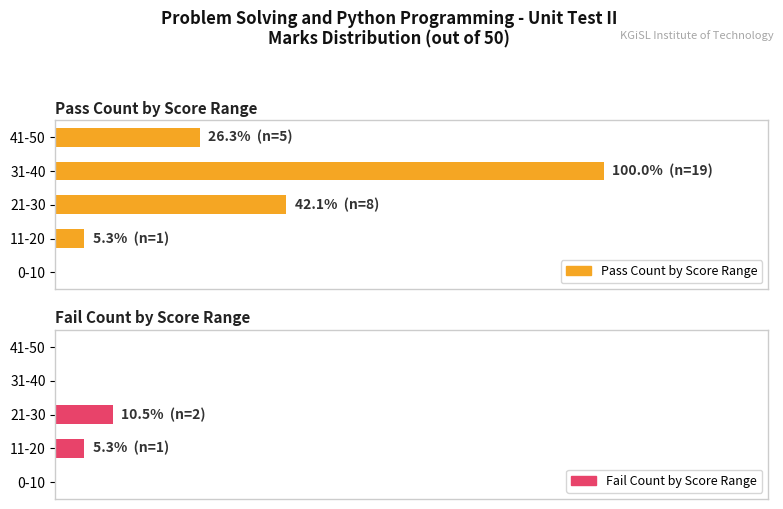

What is the average value of the Pass Count by Score Range series?

34.7